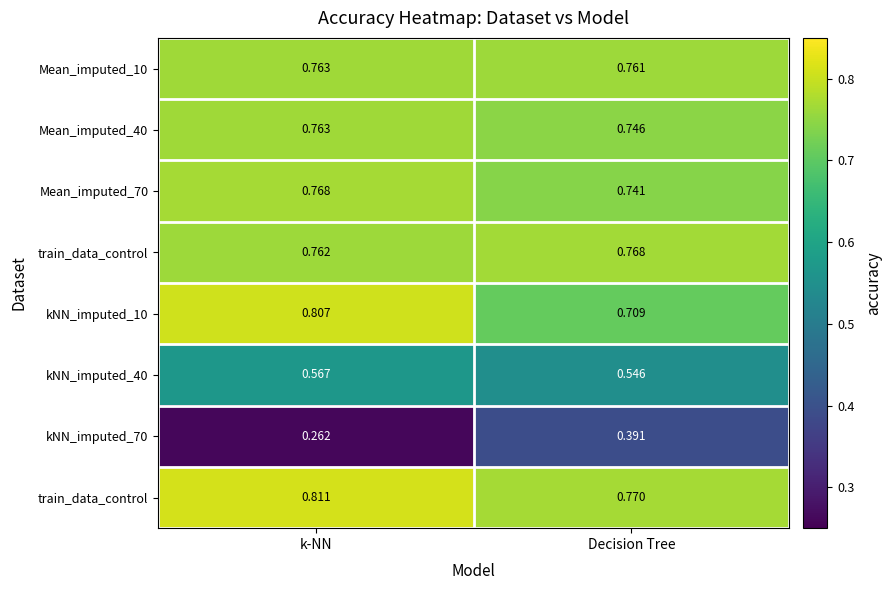

Between k-NN and Decision Tree, which is larger?

k-NN